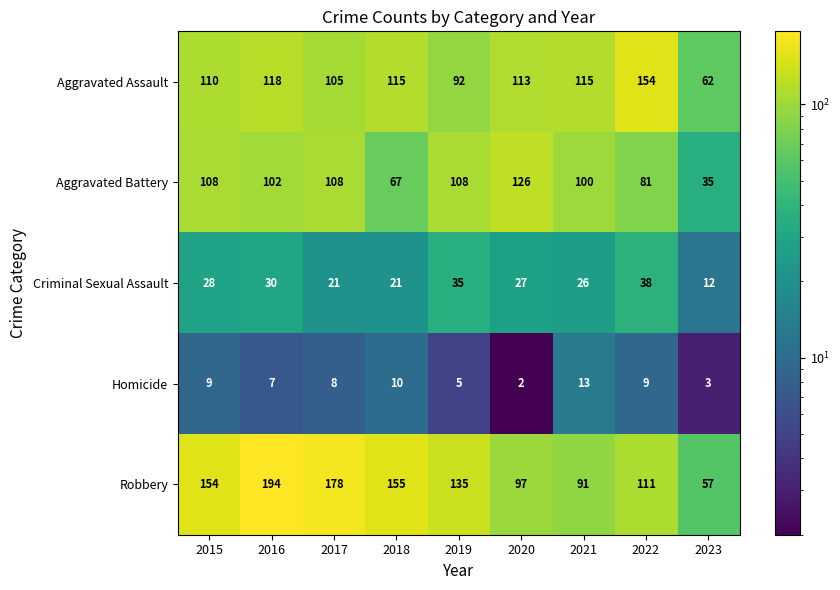

What is the approximate value of Homicide at 2018?

10